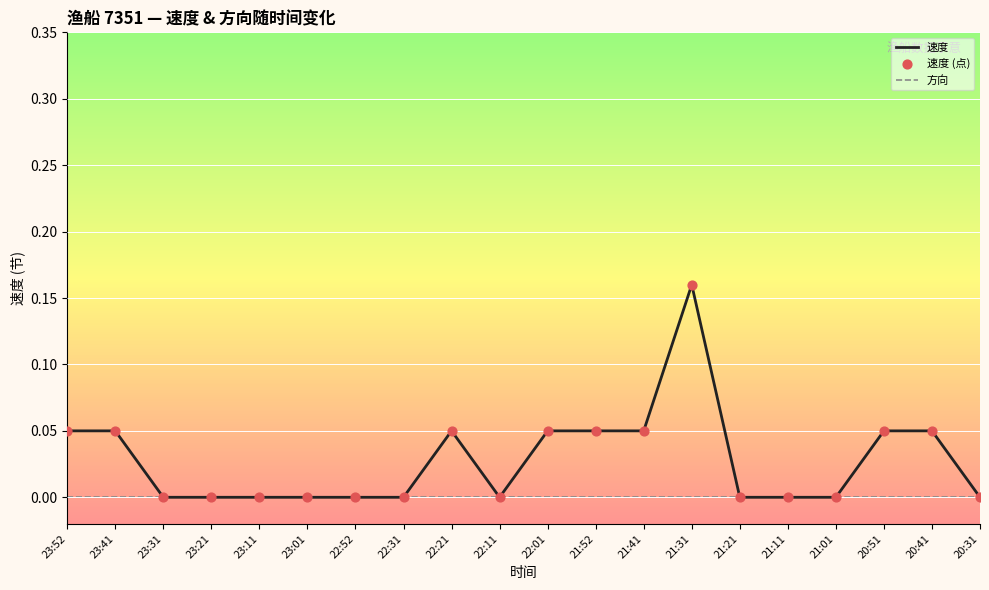

At which category is the sum across all series the highest?

21:31